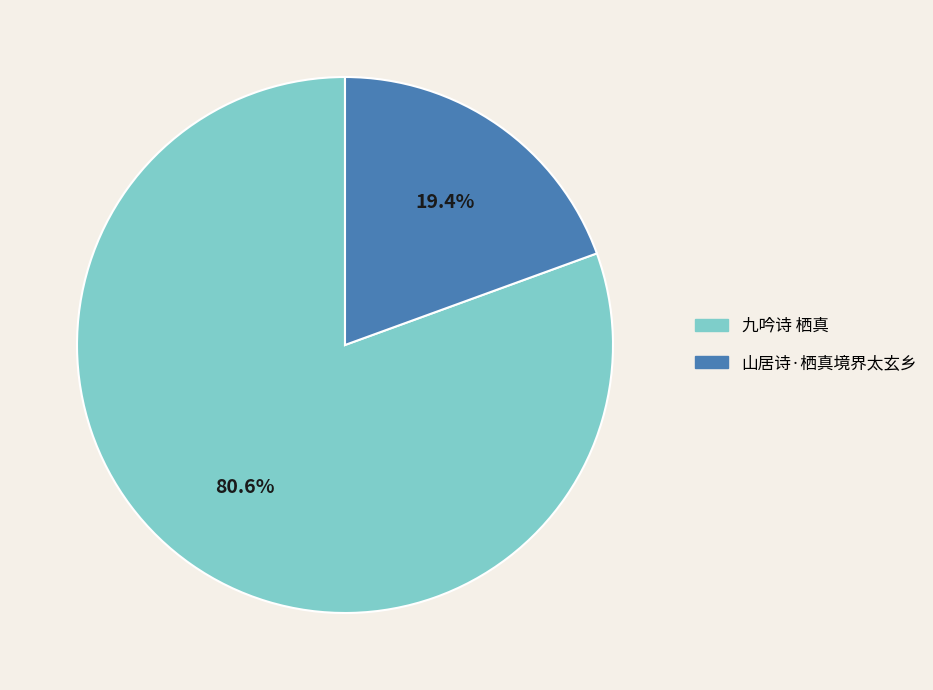

Rank the categories by value from lowest to highest.

山居诗·栖真境界太玄乡, 九吟诗 栖真